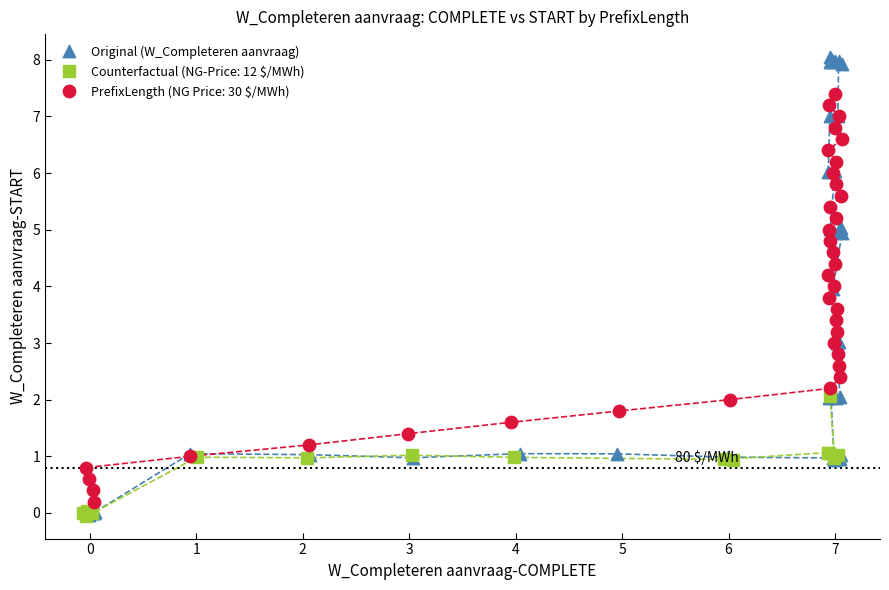

Which series has the largest Y range (max minus min)?

Original (W_Completeren aanvraag)